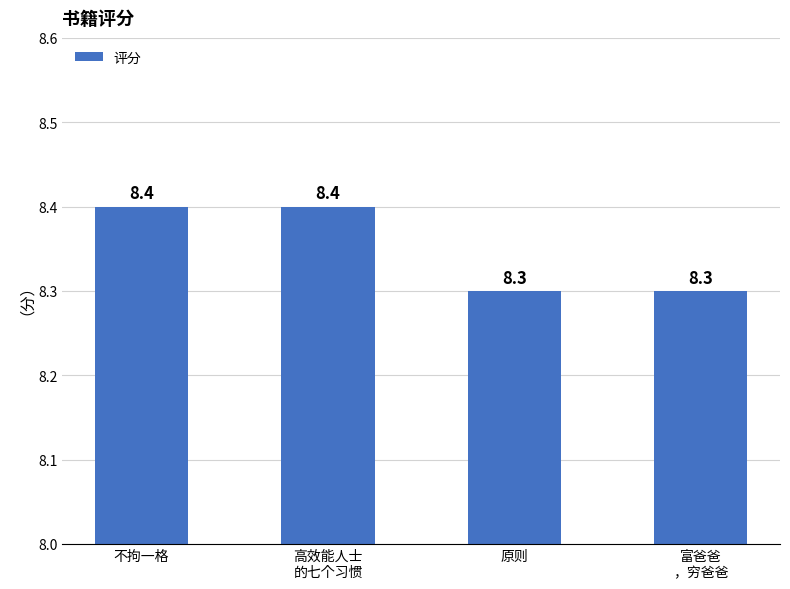

What is the change in value from 不拘一格 to 富爸爸
，穷爸爸?

-0.1